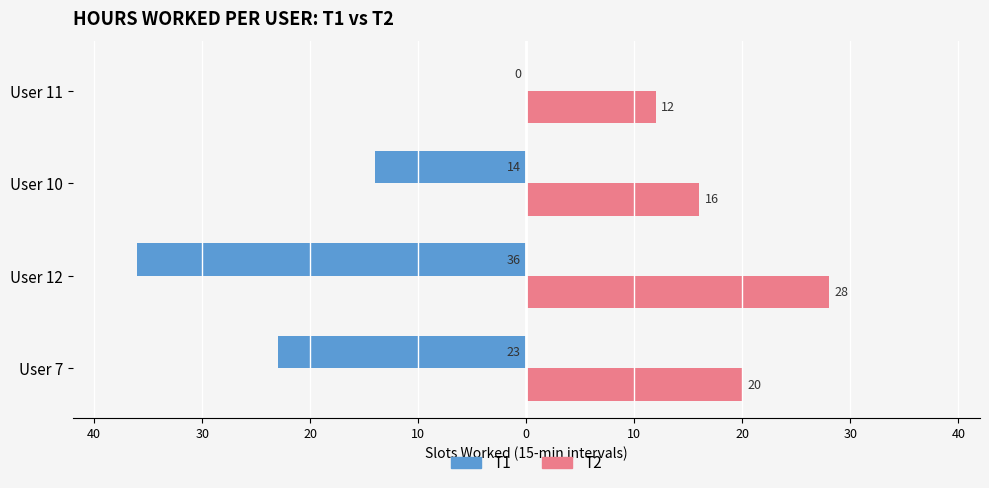

Count the T2 values in the range 16 to 28.

3